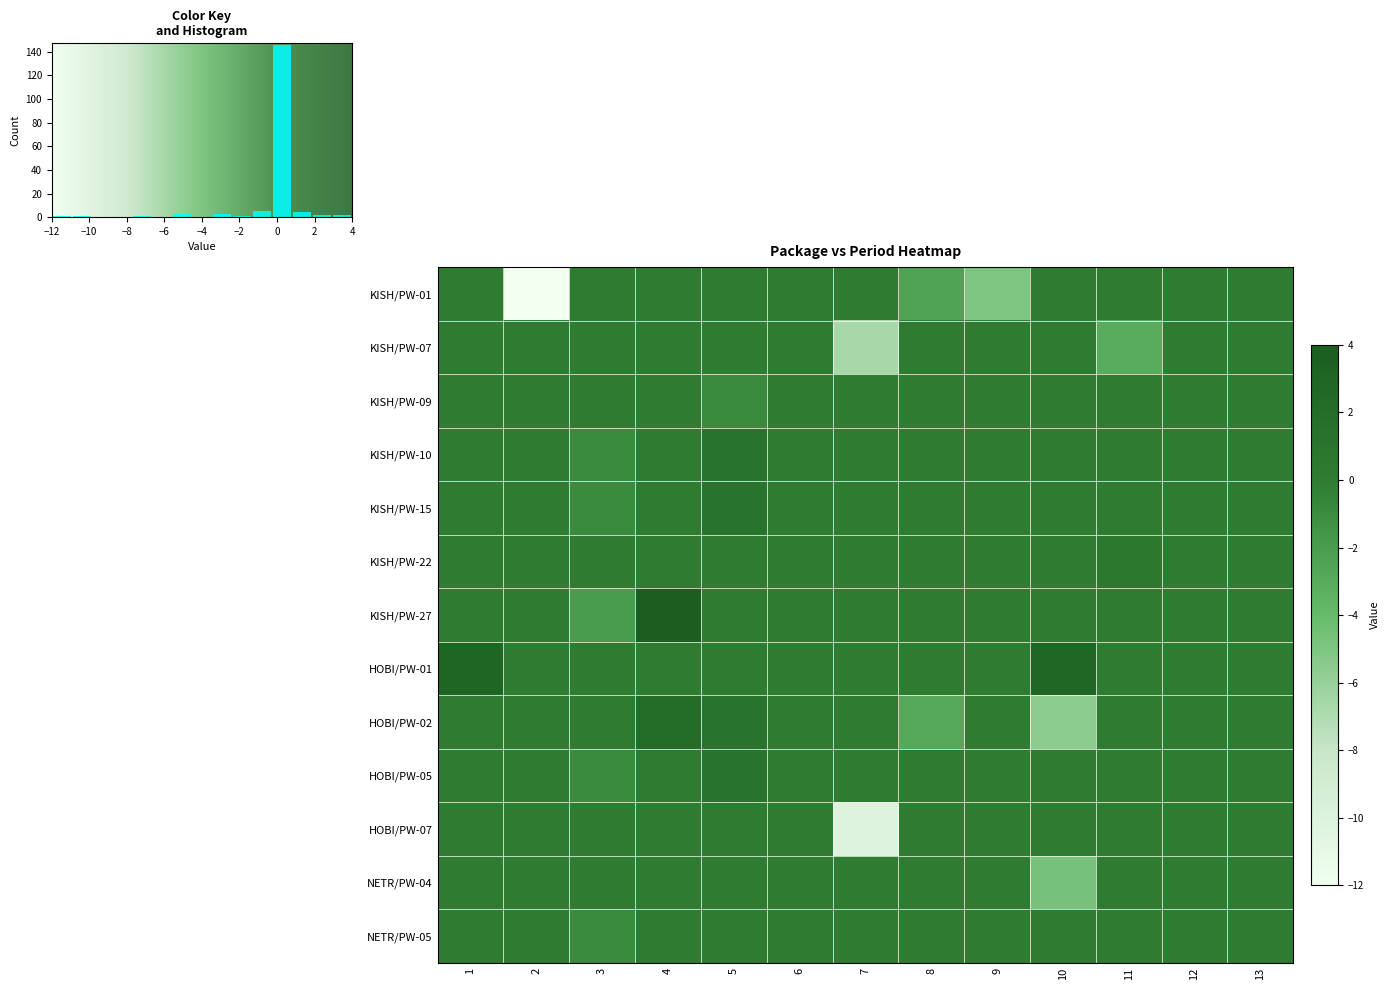

How many values in the HOBI/PW-07 series are below 0?

1